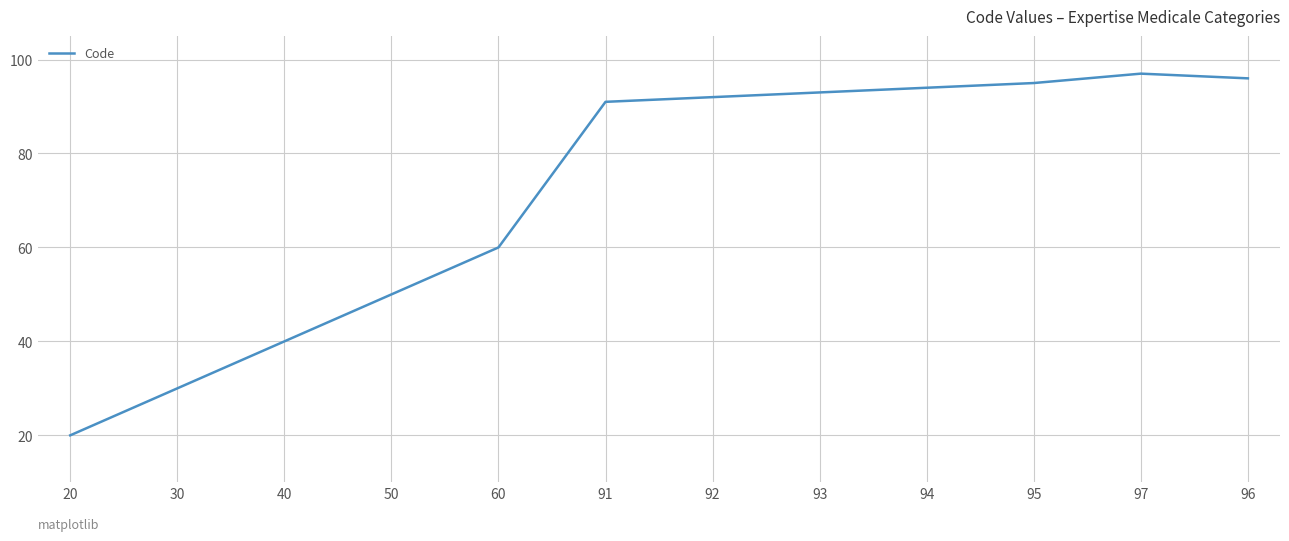

Is this an area chart (filled region under the line)?

No